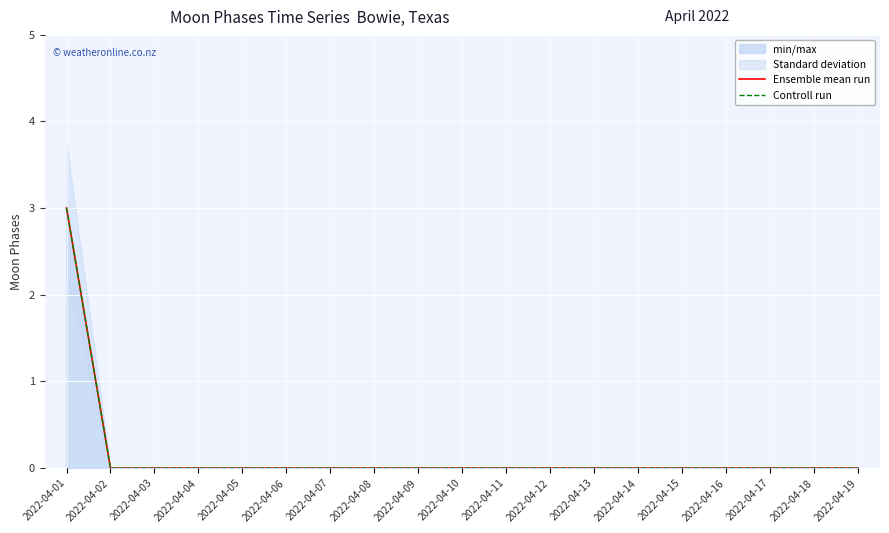

What is the sum of all Ensemble mean run values?

3